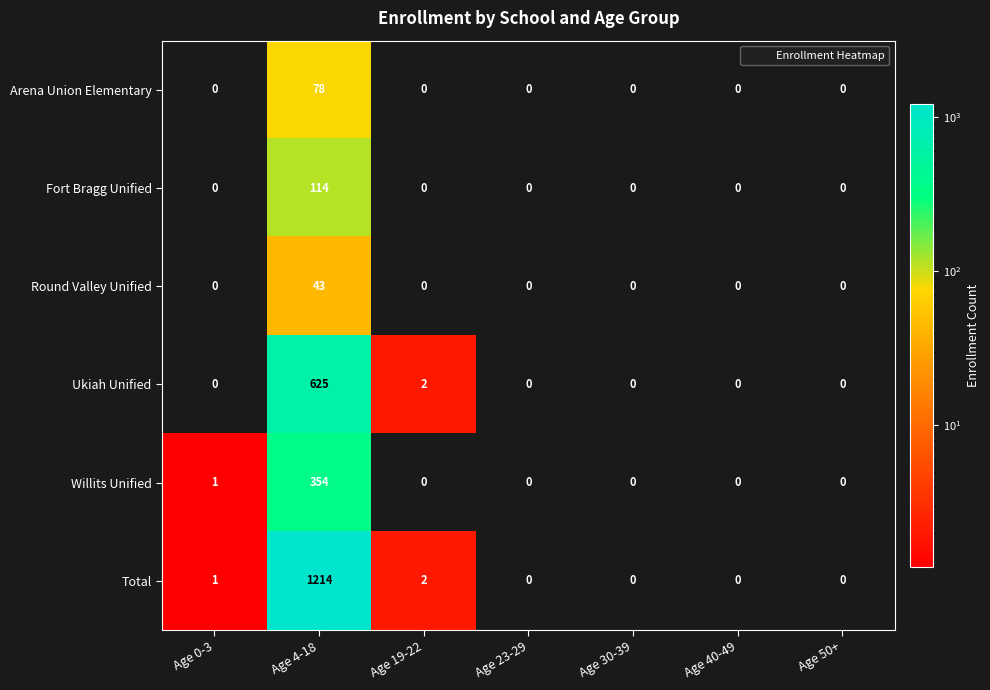

Which series has the largest range (max minus min)?

Total